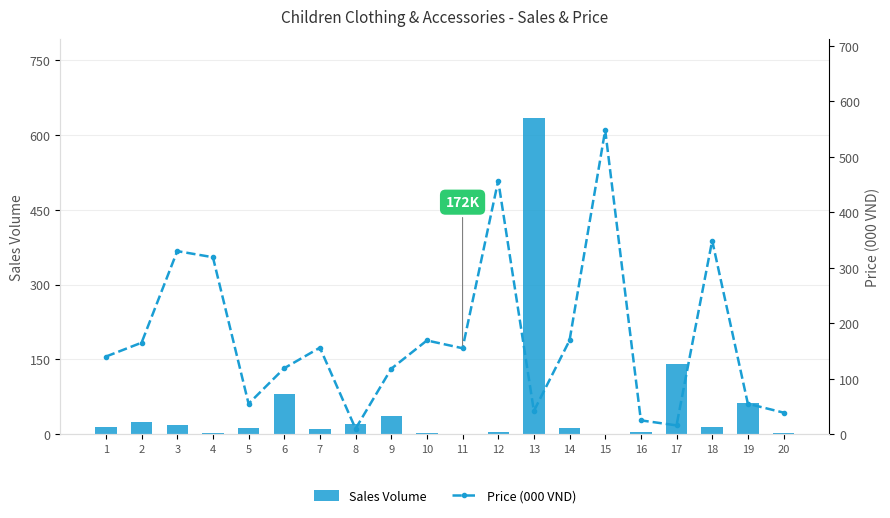

At 11, list the series in order from largest to smallest.

Price (000 VND), Sales Volume